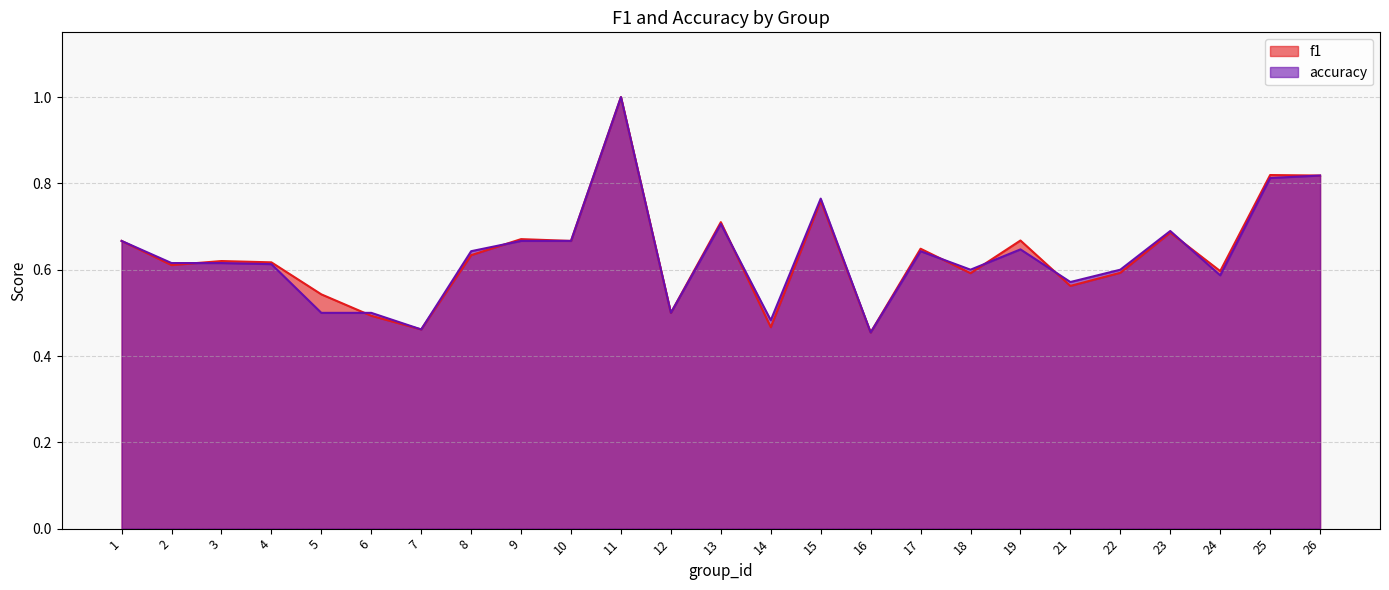

What is the difference between the second highest and minimum values in the accuracy series?

0.4